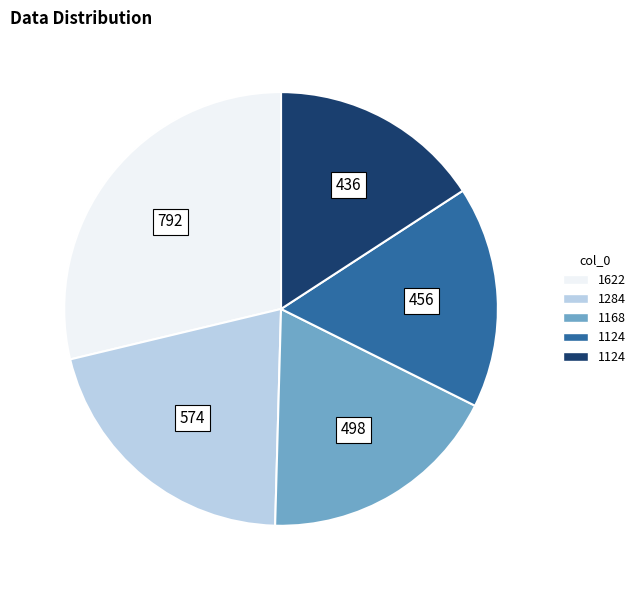

Is there any slice that represents more than half of the pie?

No